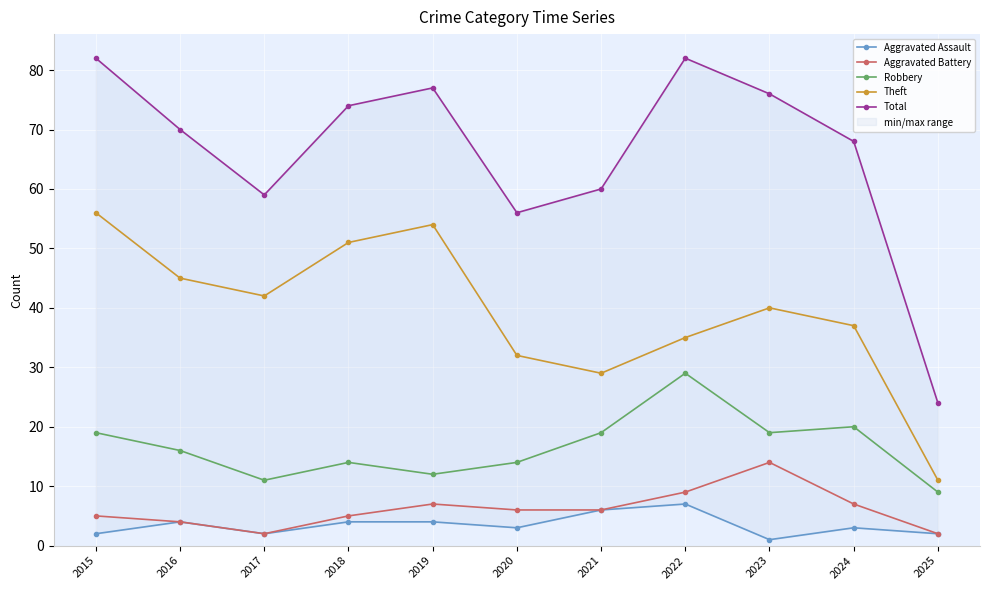

At 2018, list the series in order from smallest to largest.

Aggravated Assault, Aggravated Battery, Robbery, Theft, Total